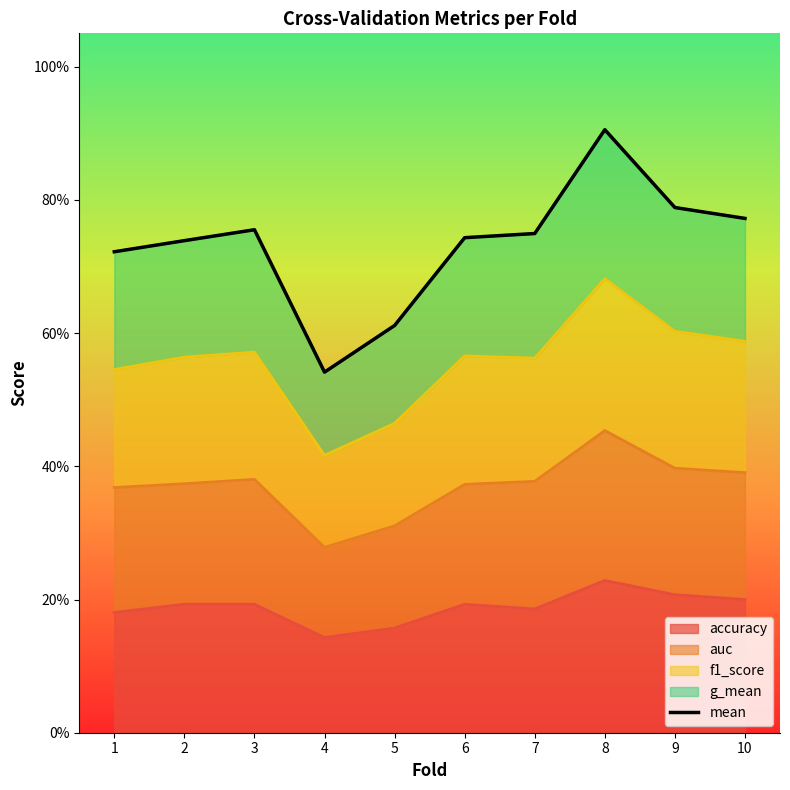

What is the difference between the second highest and minimum values?

0.2